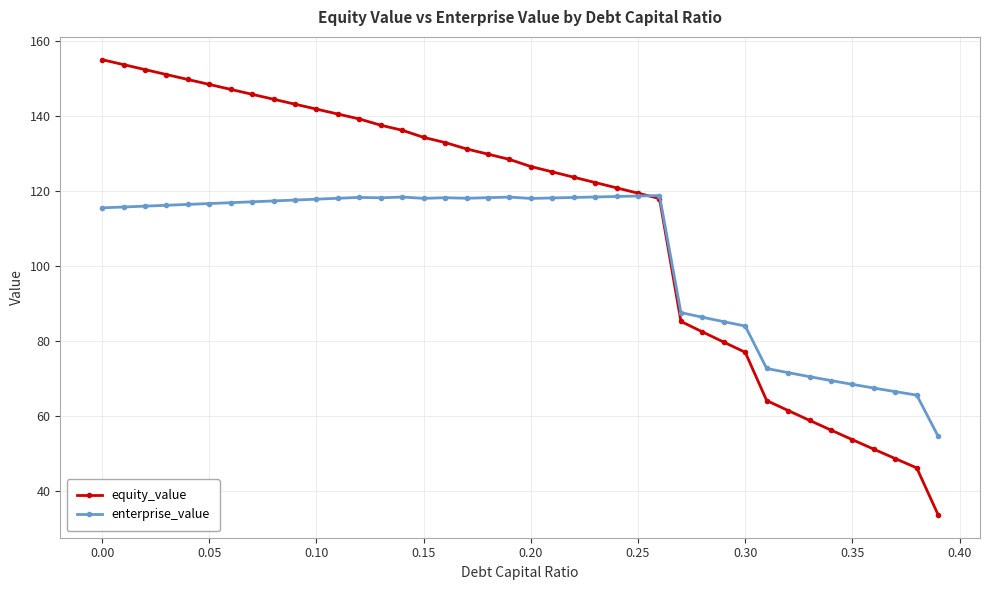

Which series has the largest total across all categories?

equity_value